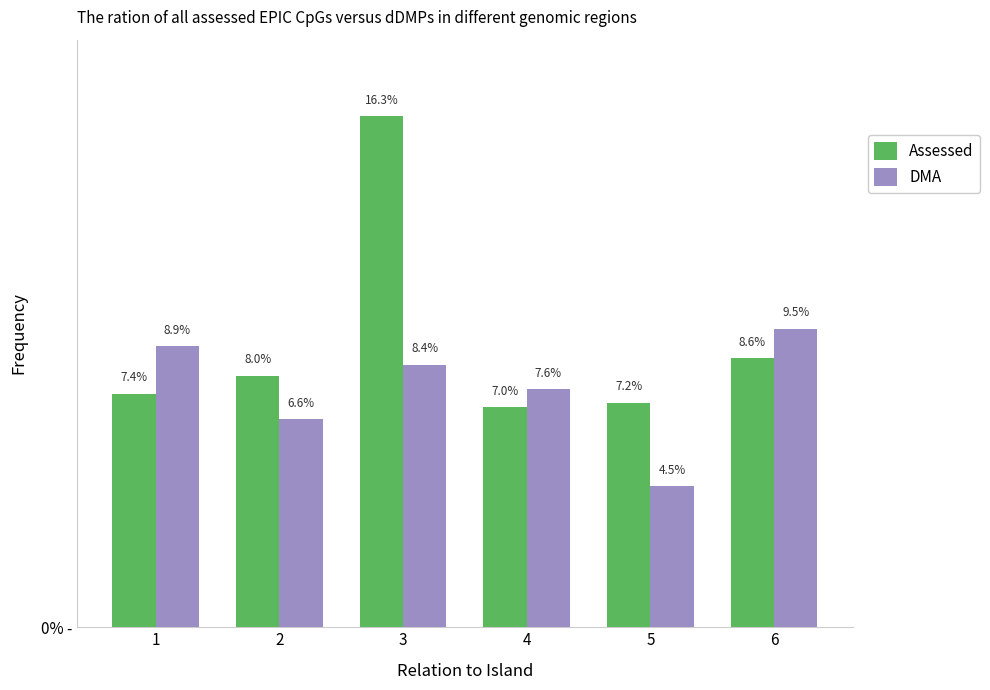

Rank the series by their average value, from lowest to highest.

DMA, Assessed